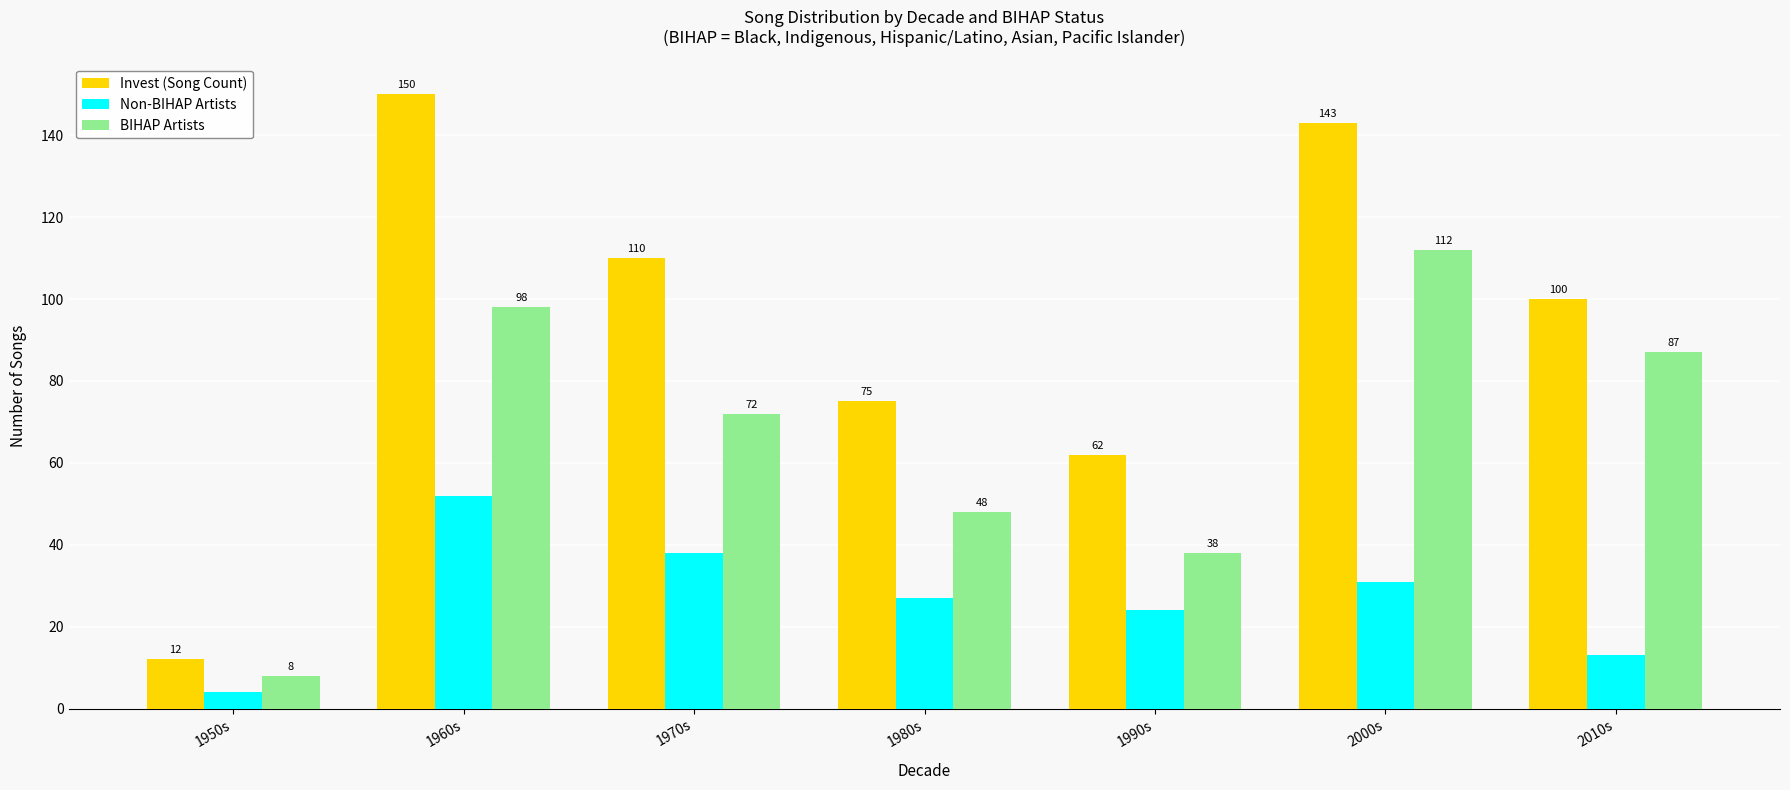

Reading left to right, list all the values displayed in this chart.

Invest (Song Count): 1950s=12	1960s=150	1970s=110	1980s=75	1990s=62	2000s=143	2010s=100
Non-BIHAP Artists: 1950s=4	1960s=52	1970s=38	1980s=27	1990s=24	2000s=31	2010s=13
BIHAP Artists: 1950s=8	1960s=98	1970s=72	1980s=48	1990s=38	2000s=112	2010s=87